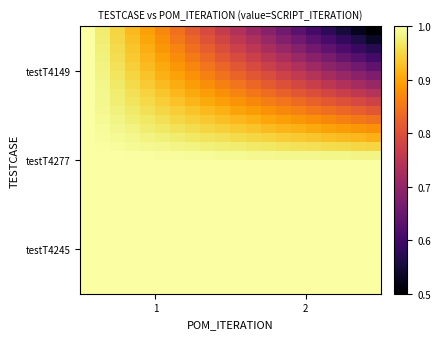

Count the number of data series in this chart.

30